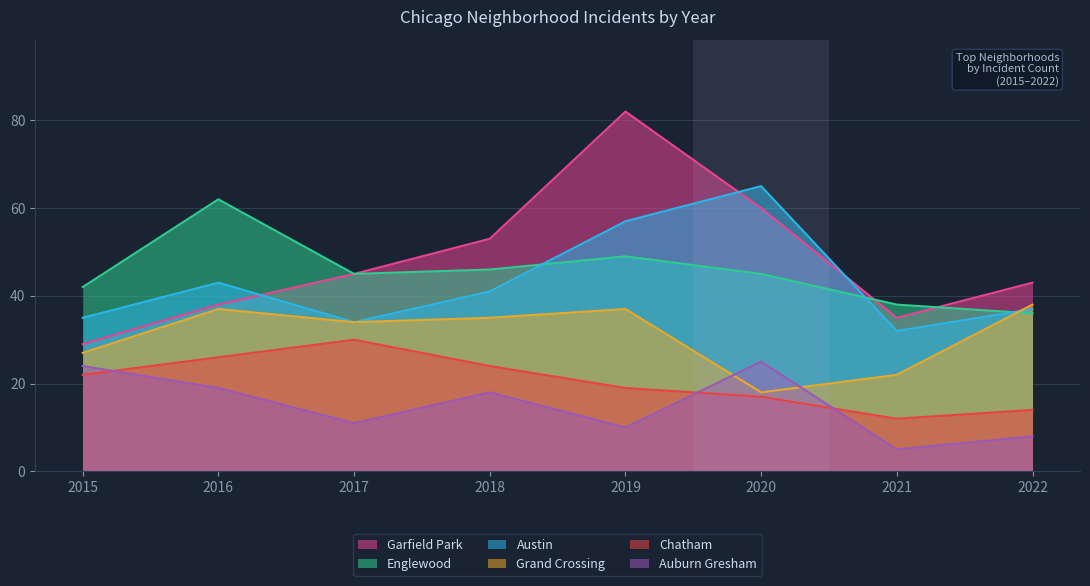

Which series ends up on top after the final intersection of Grand Crossing and Austin?

Grand Crossing